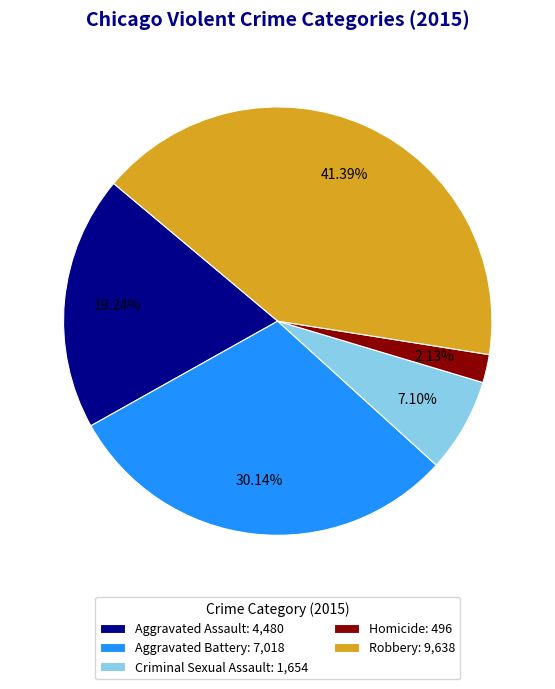

Approximately how many times larger is the value at Robbery: 9,638 compared to Criminal Sexual Assault: 1,654?

5.8